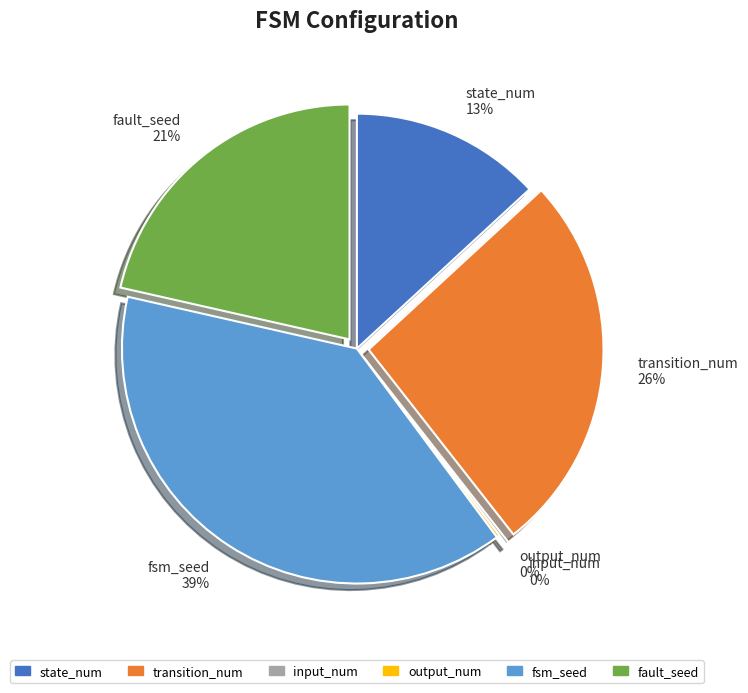

To the nearest percent, what is the difference between the largest and smallest slice percentages?

39%